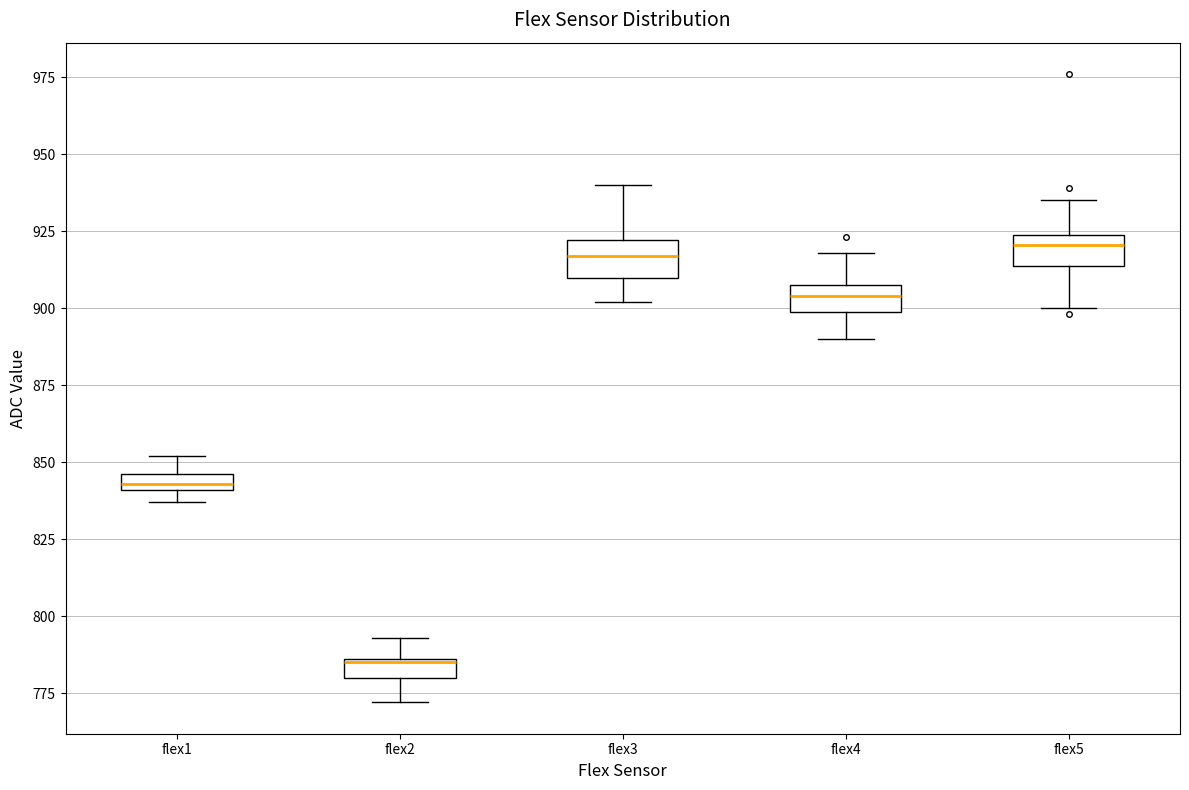

Where does the upper whisker of the box for flex1 end on the y-axis? The values are not printed on the chart, so give them approximately, as read against the axis.

850